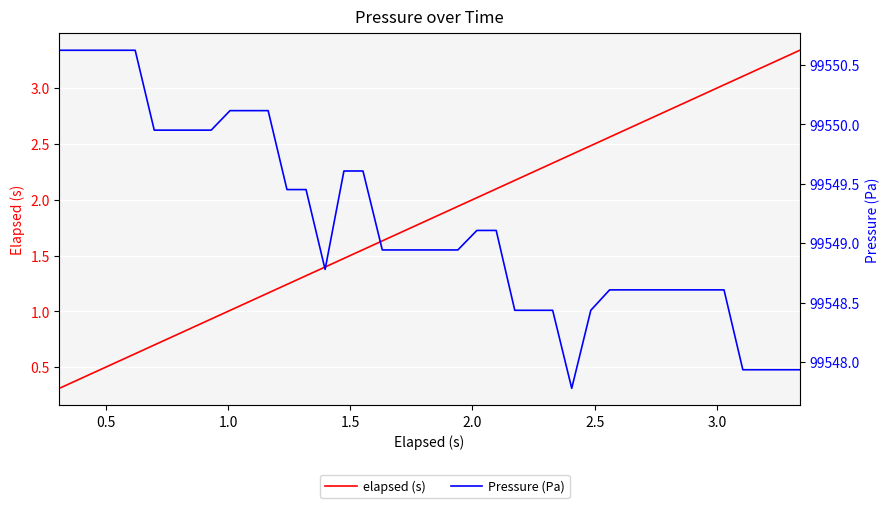

The value of Pressure (Pa) at 0.5 is 46421.9. True or false?

False